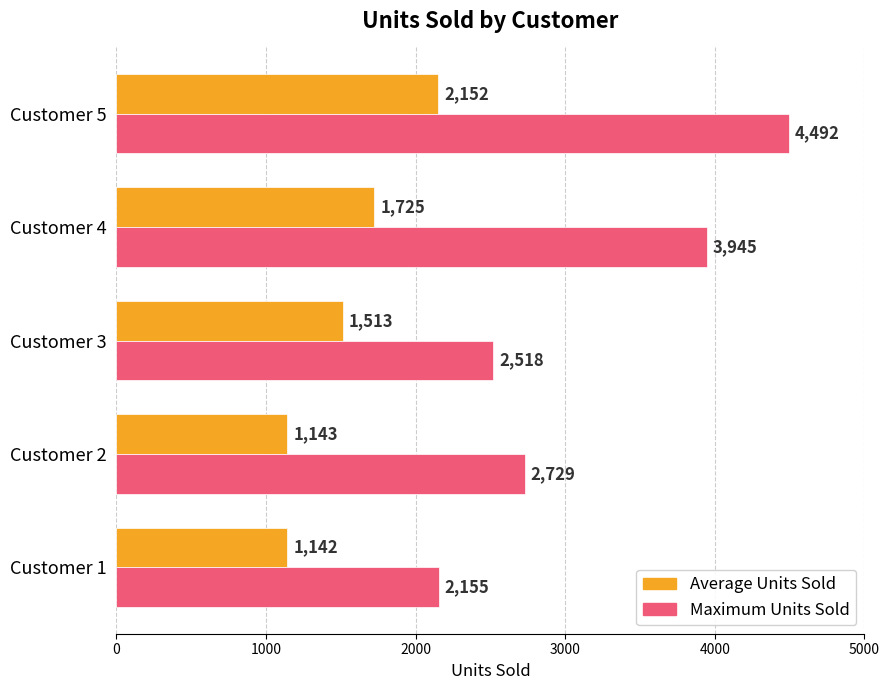

At which label is Maximum Units Sold closest to 3323?

Customer 2